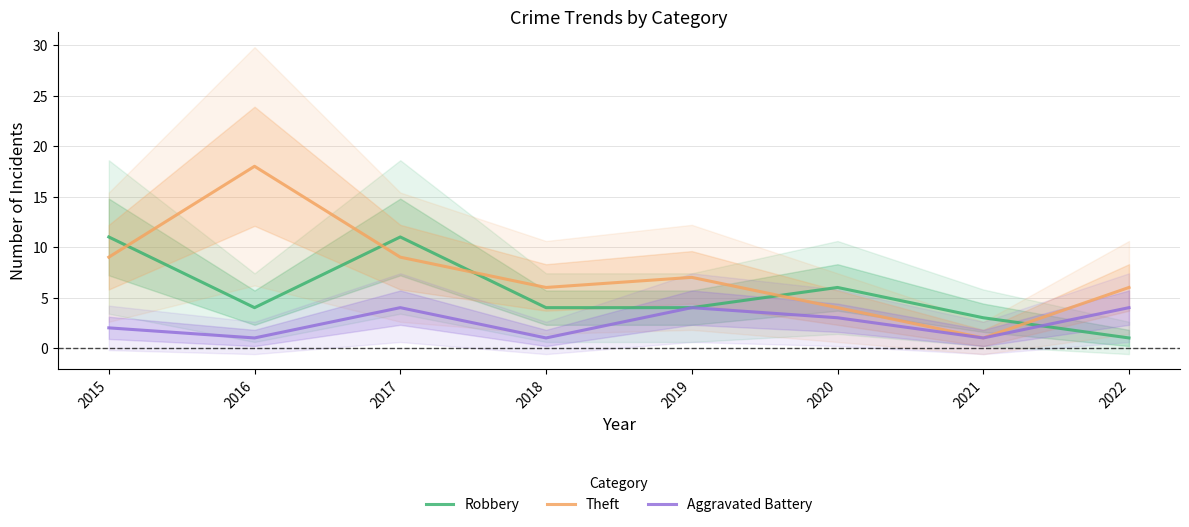

Where do Robbery and Aggravated Battery first cross each other?

2021 and 2022